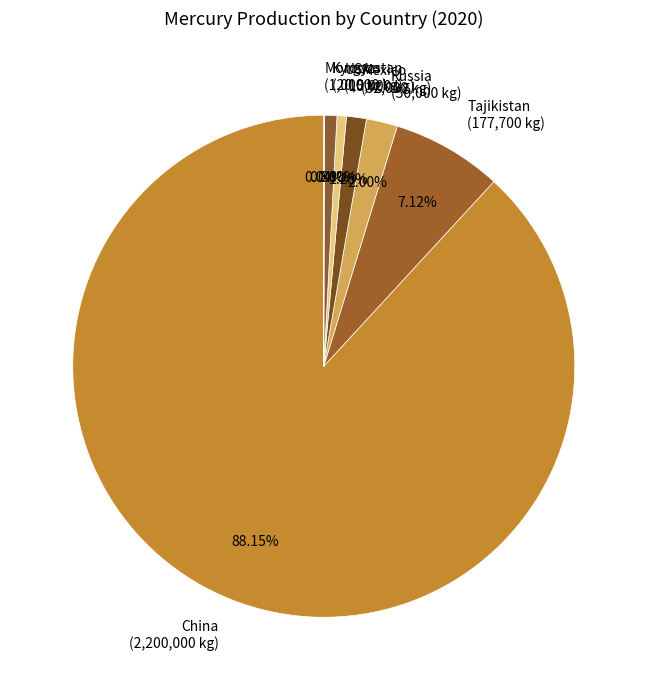

Combined, do Tajikistan (177,700 kg) and China (2,200,000 kg) account for over 50%?

Yes